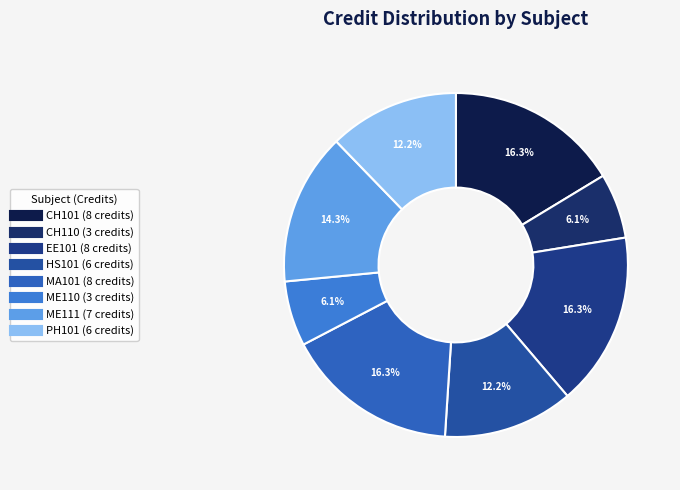

Is it true that PH101 is 19% of the pie?

False